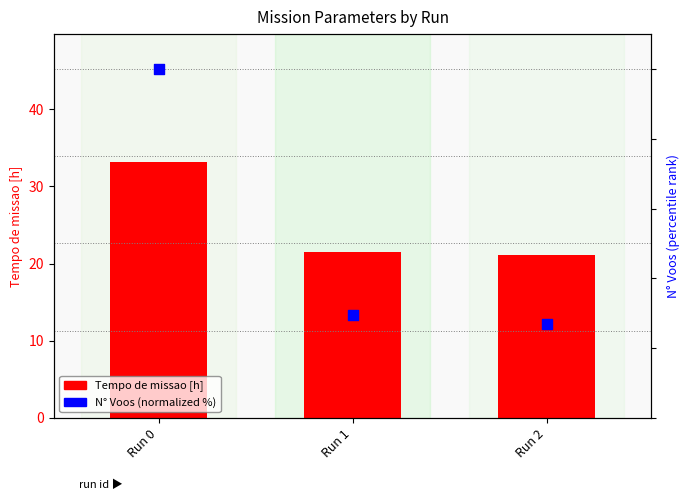

What is the total value across all series at Run 1?

50.9